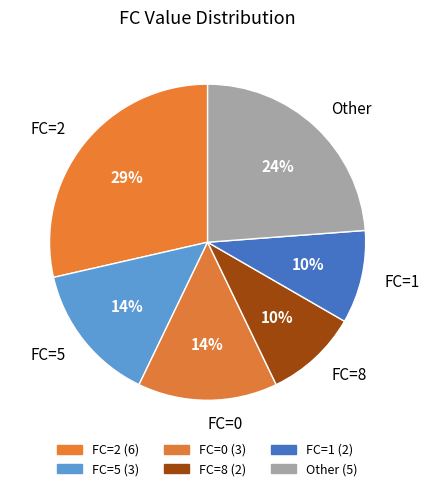

Does any single category account for the majority?

No